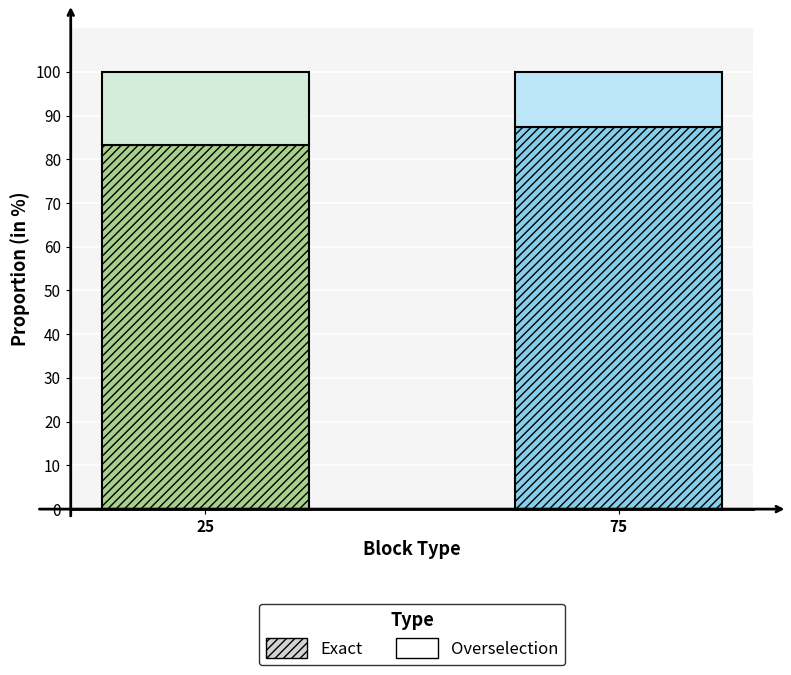

Which series has the largest range (max minus min)?

Exact